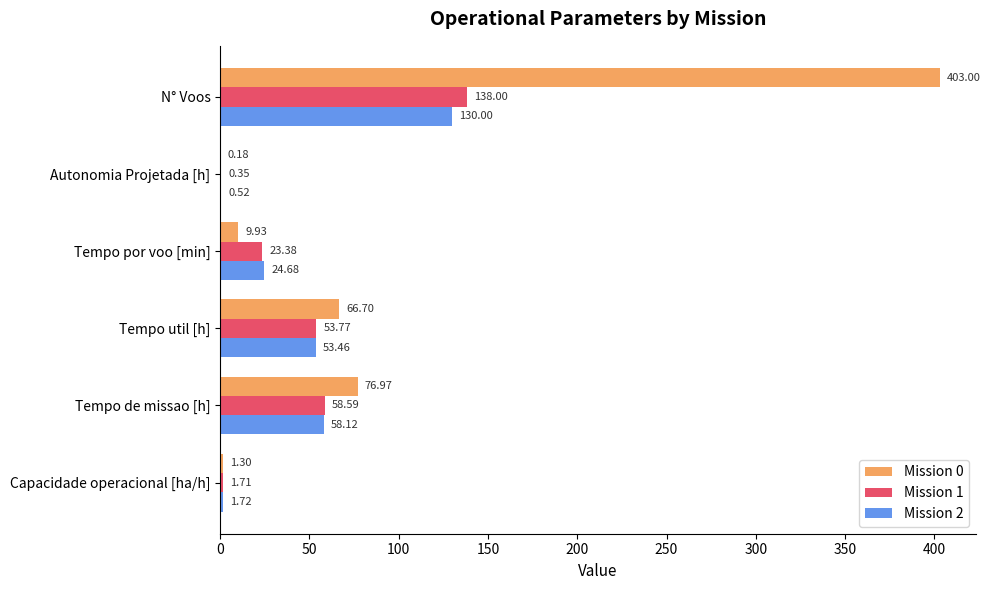

Between Tempo util [h] and Autonomia Projetada [h], which series saw the biggest shift?

Mission 0